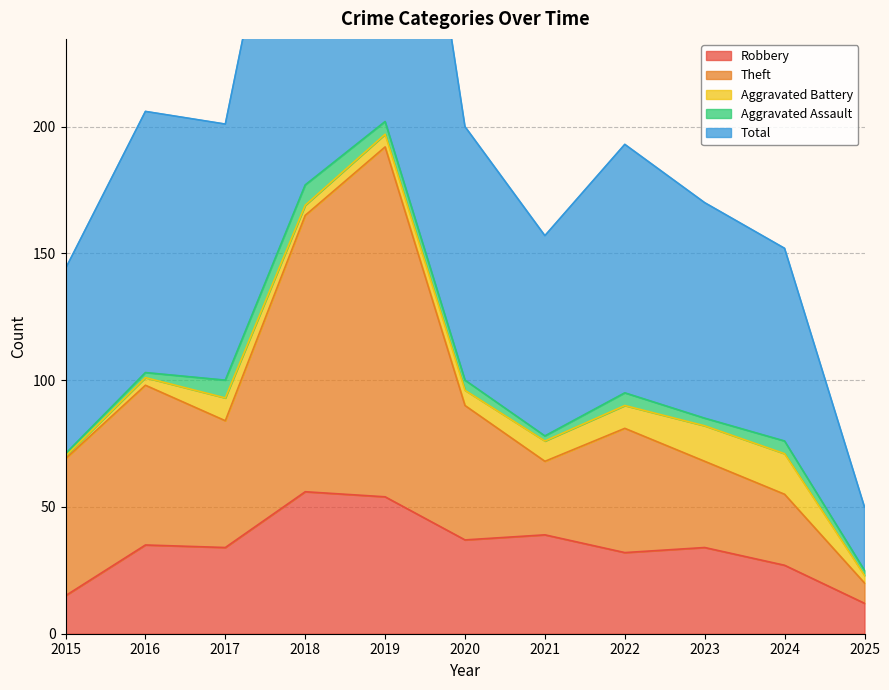

True or false: Total has more than 2 interior local peaks.

True